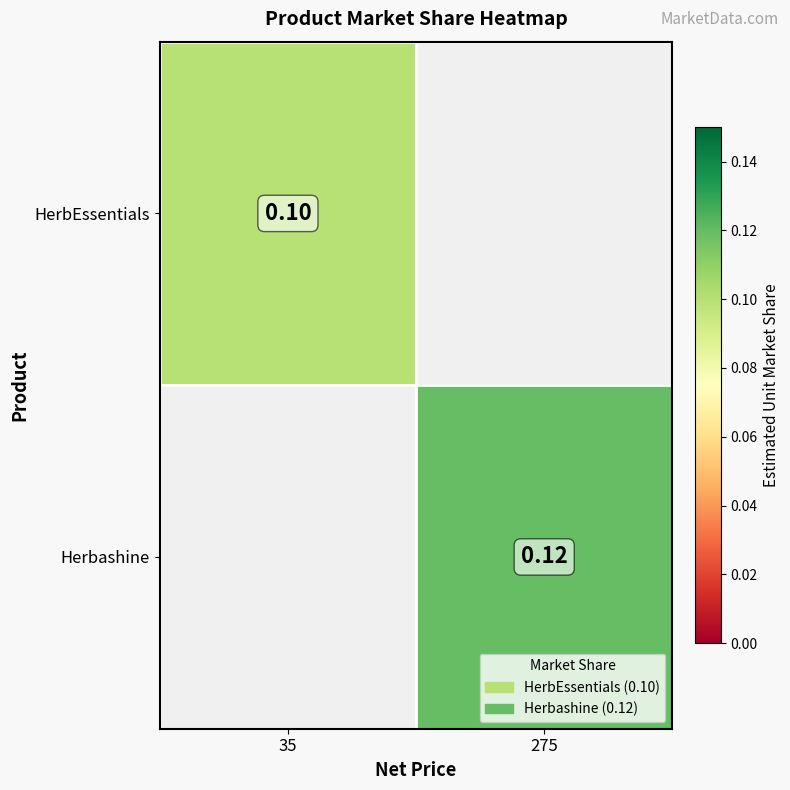

At how many categories does at least one series exceed 0?

2